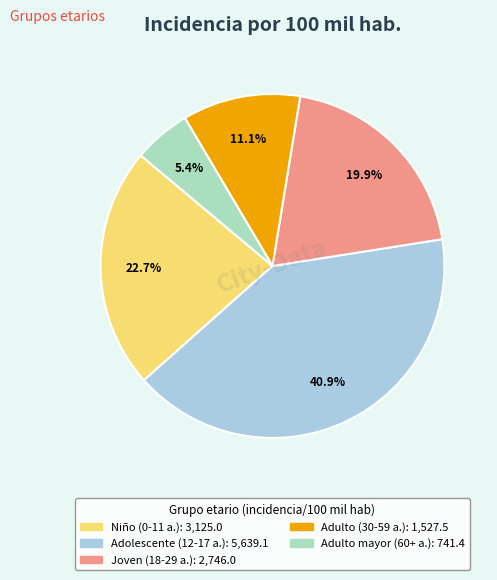

Is there a majority slice in this chart?

No